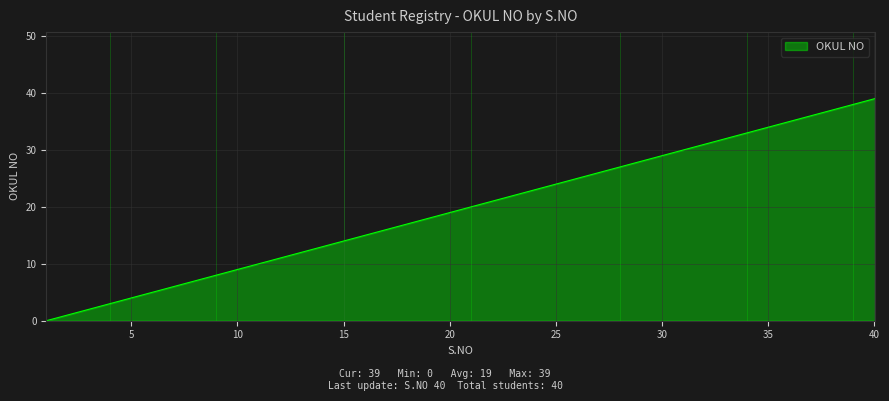

What is the maximum value shown in the chart?

39